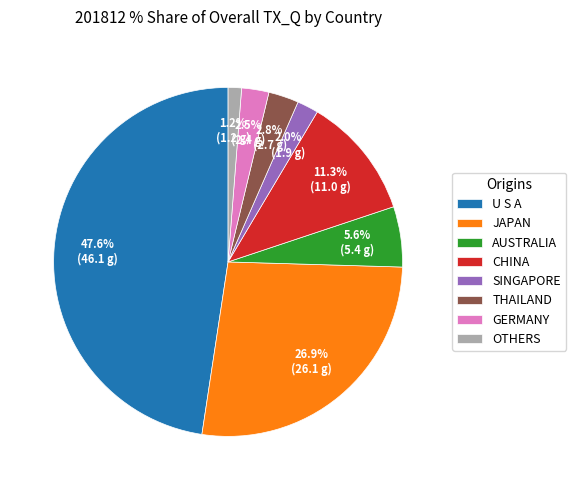

To the nearest percent, what is the difference between the largest and smallest slice percentages?

46%